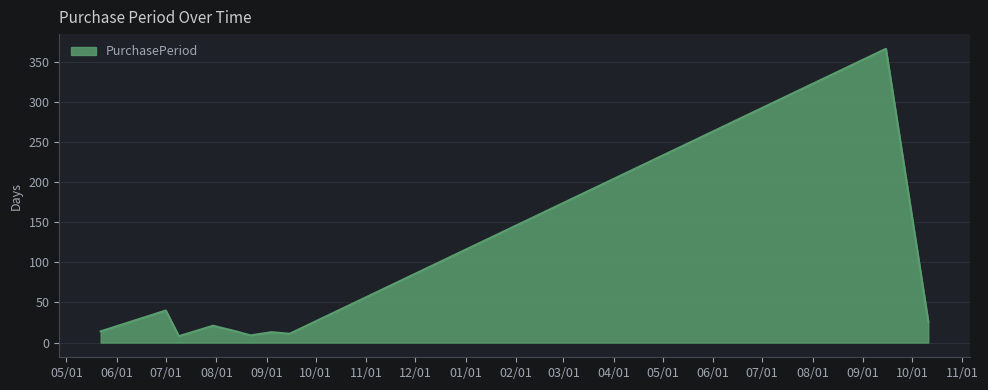

True or false: there are more than 2 points higher than both neighbors.

True